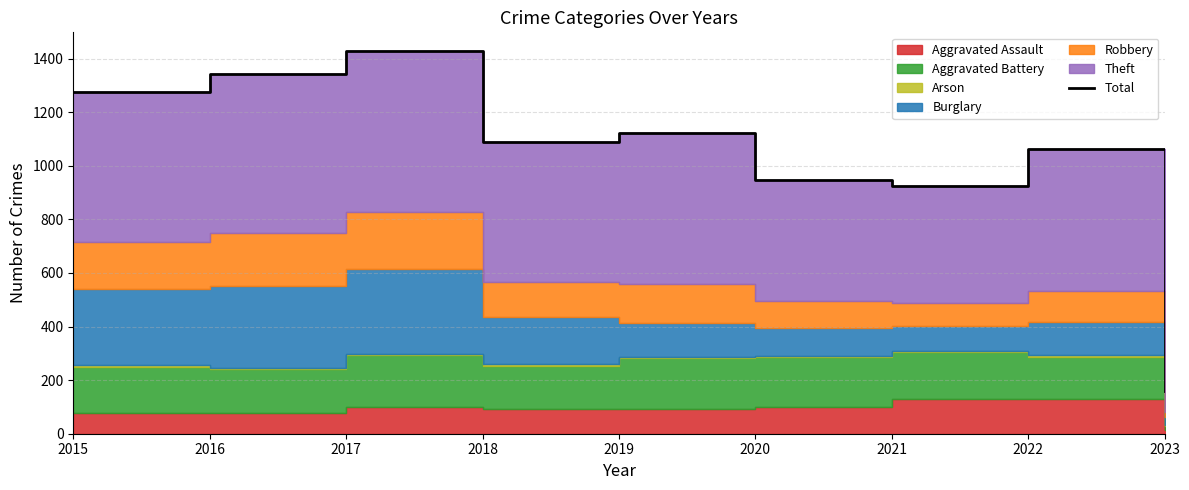

What is the greatest value displayed?

1427